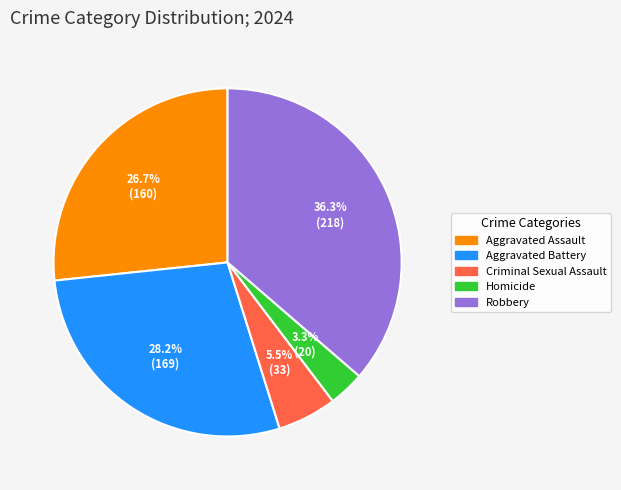

Count the number of slices in the pie.

5